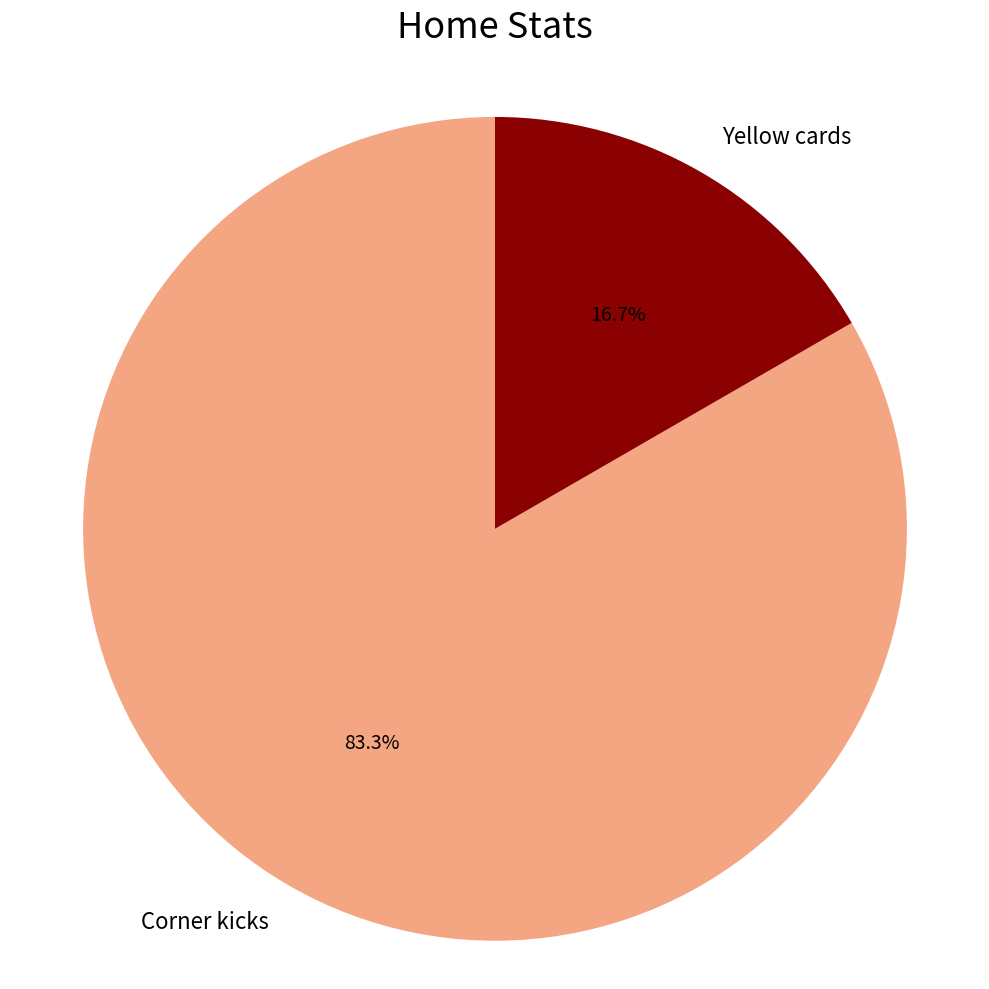

What percentage is NOT represented by Corner kicks?

16.7%